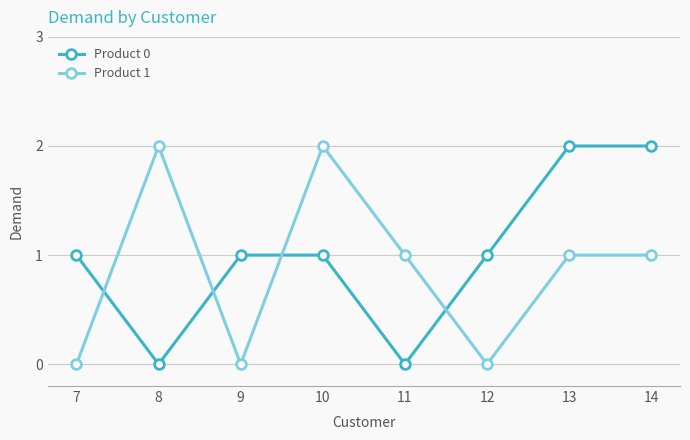

Count the number of data series in this chart.

2